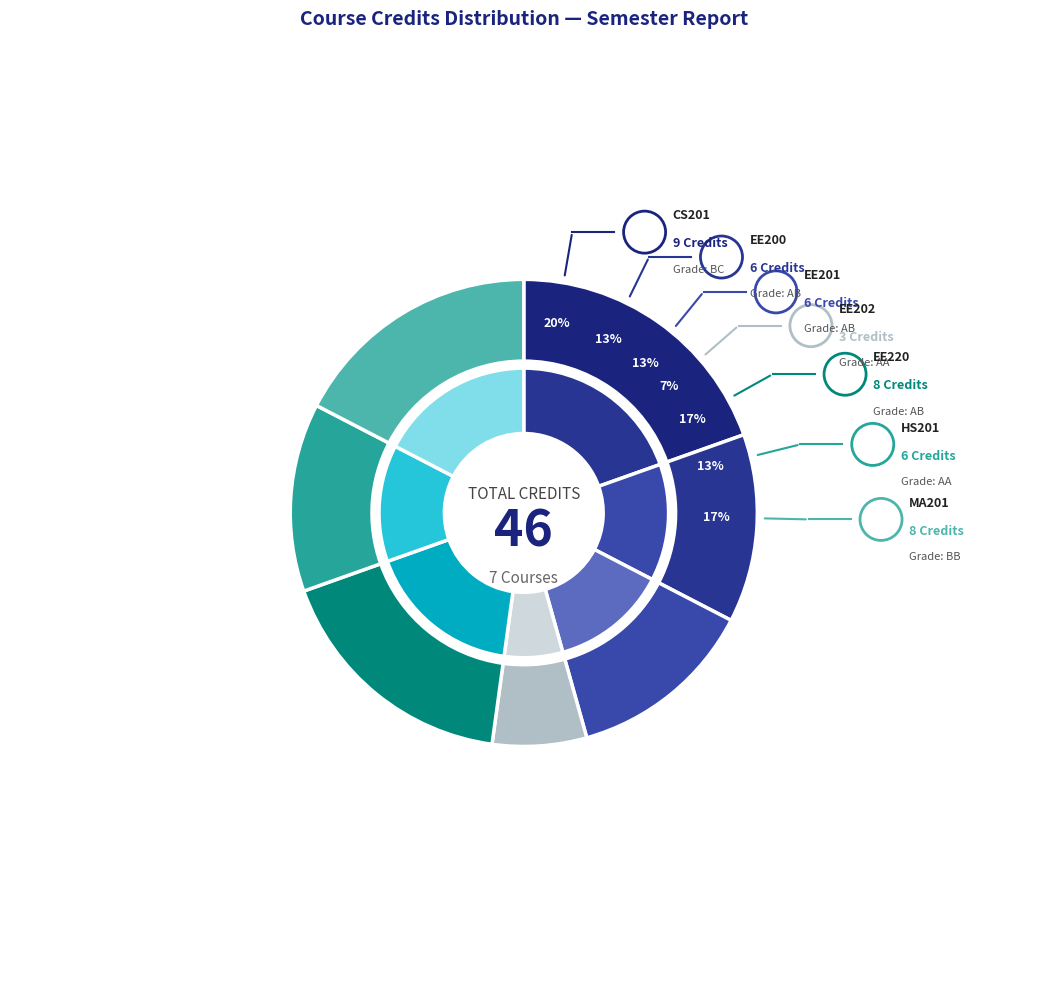

To the nearest percent, what portion does Digital Circuits
Laboratory represent?

7%